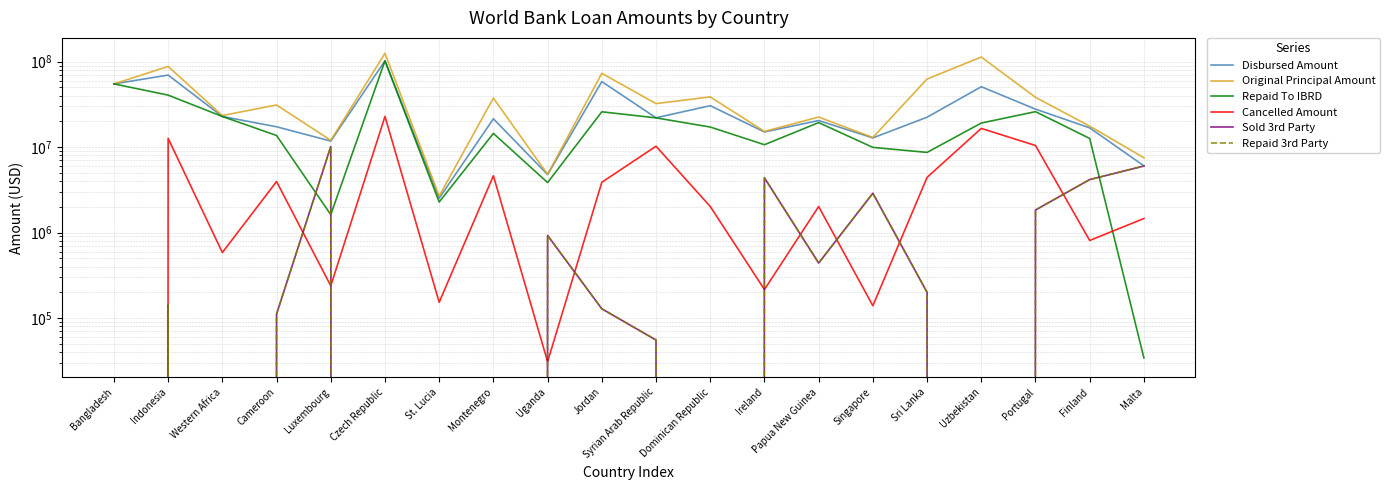

In Cancelled Amount, how many points are higher than both neighbors (excluding endpoints)?

7